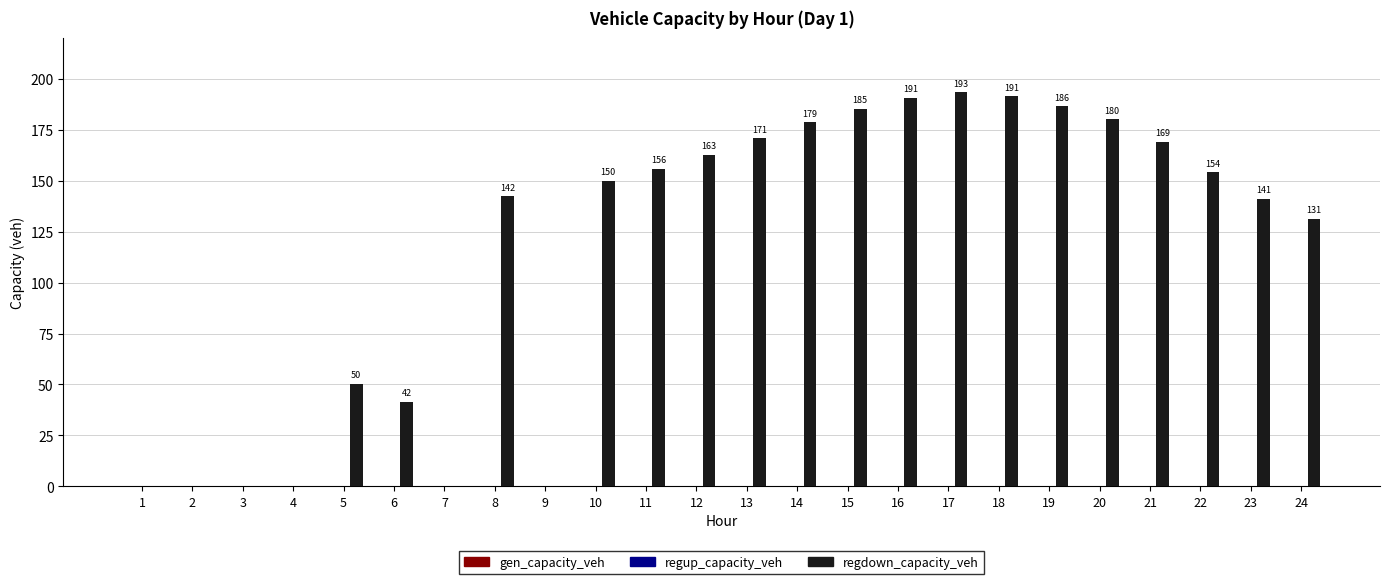

Which label corresponds to the largest value in the chart?

17